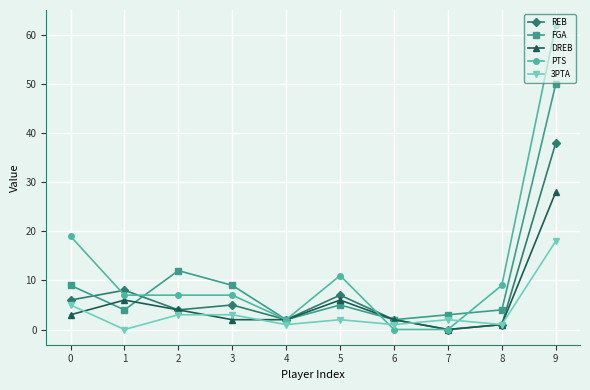

True or false: FGA has more than 0 interior local peaks.

True